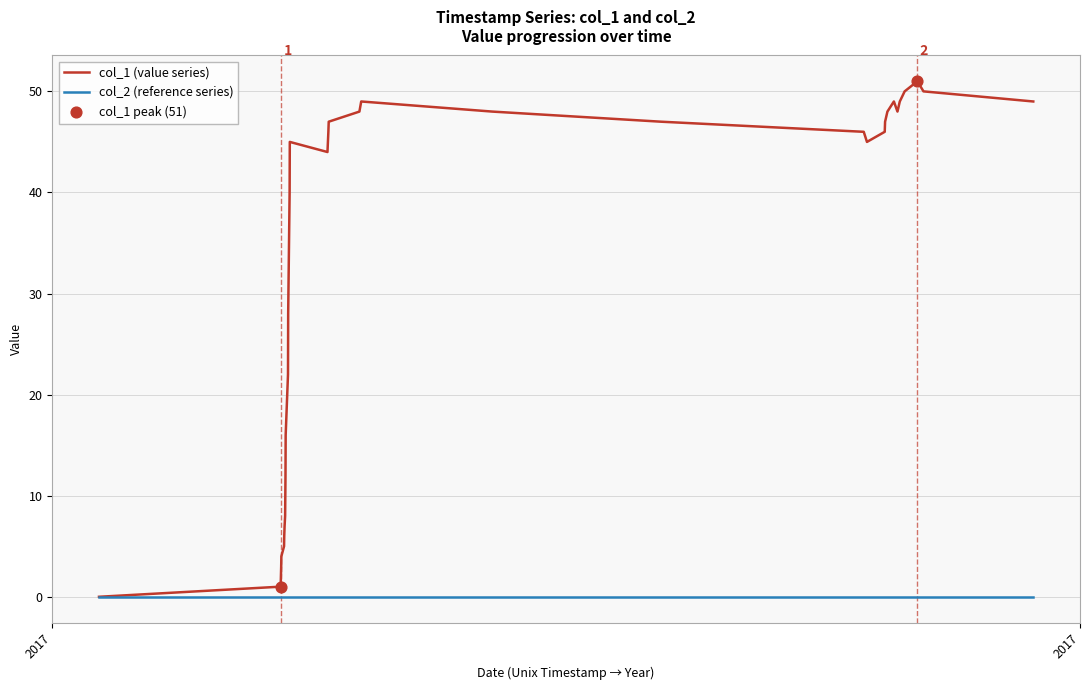

Which series has the widest spread of values?

col_1 (value series)